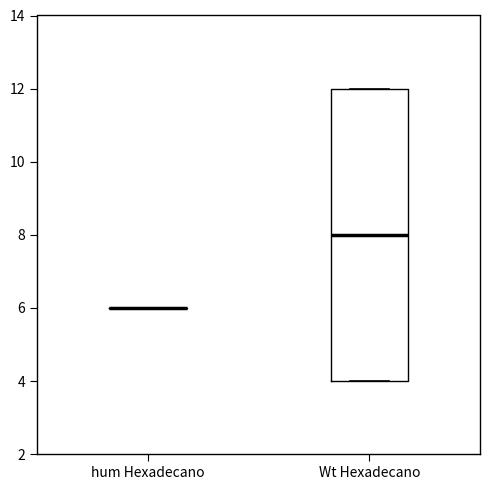

Reading left to right, read every box against the y-axis: the position of its median line, the range the box covers, and the ends of its whiskers. The values are not printed on the chart, so give them approximately, as read against the axis.

hum Hexadecano: box collapsed to a line at 6, whiskers 6 to 6
Wt Hexadecano: median 8, box 4 to 12, whiskers 4 to 12